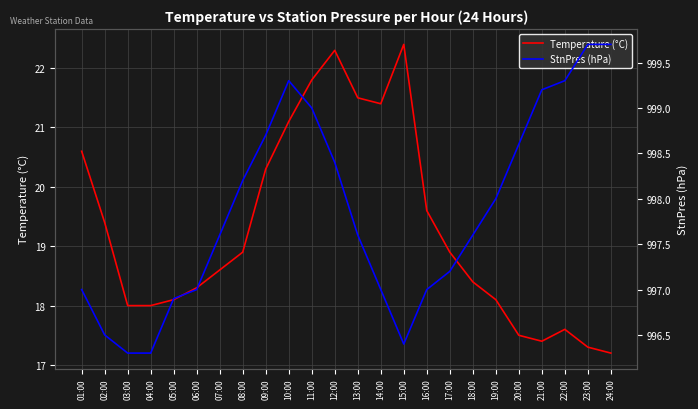

What is the spread (max minus min) of values at 21:00?

981.8